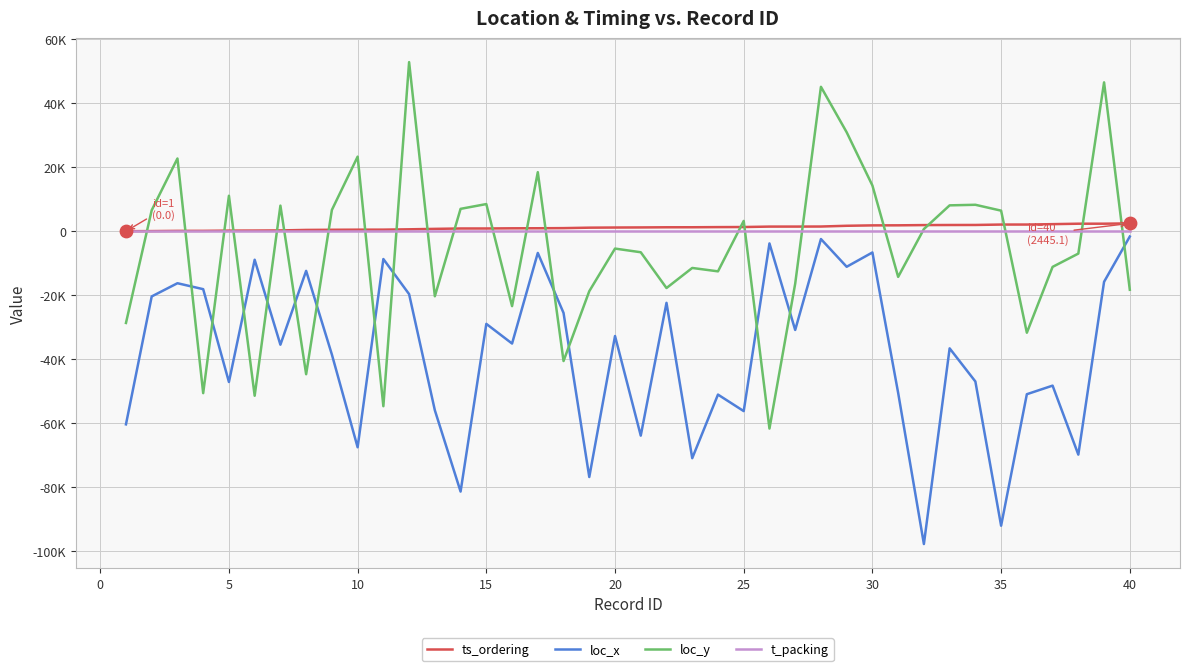

Does the chart have visible grid lines?

Yes